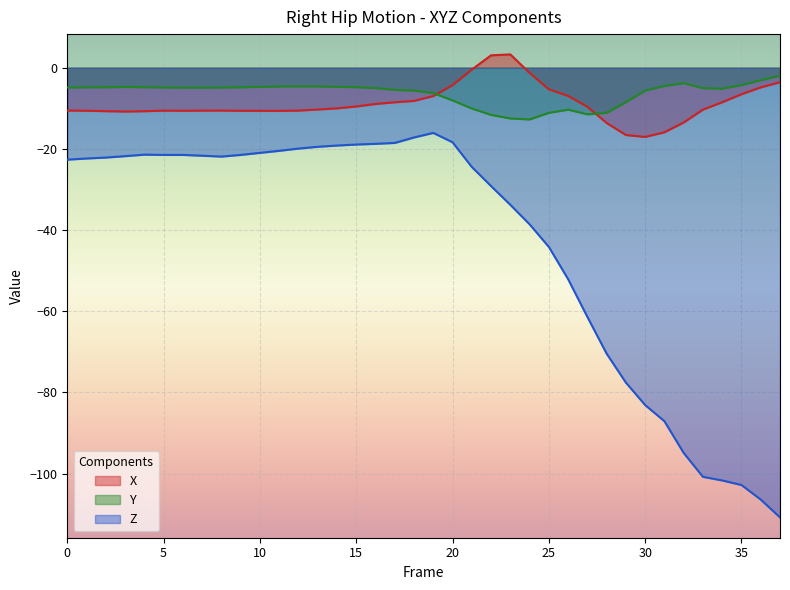

True or false: Z and X cross at least once.

False